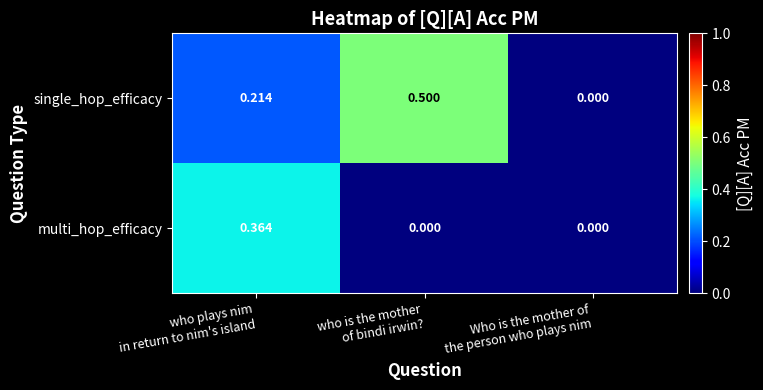

What is the spread (max minus min) of values at who is the mother
of bindi irwin??

0.5